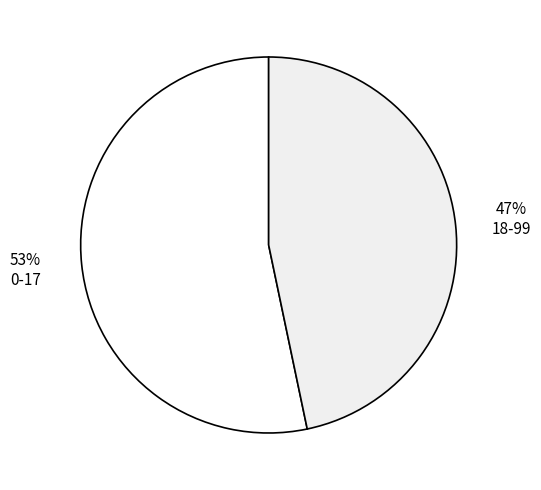

Which slice is the smallest?

18-99